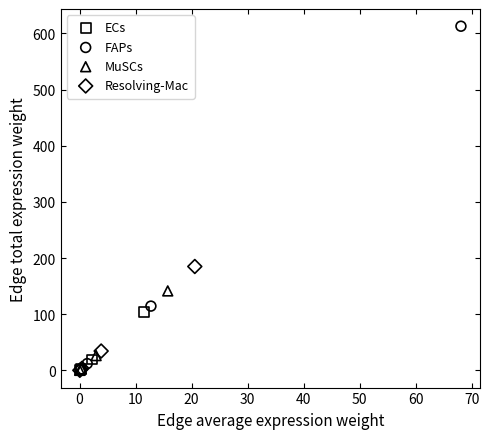

What are all the series names shown in the legend?

ECs, FAPs, MuSCs, Resolving-Mac